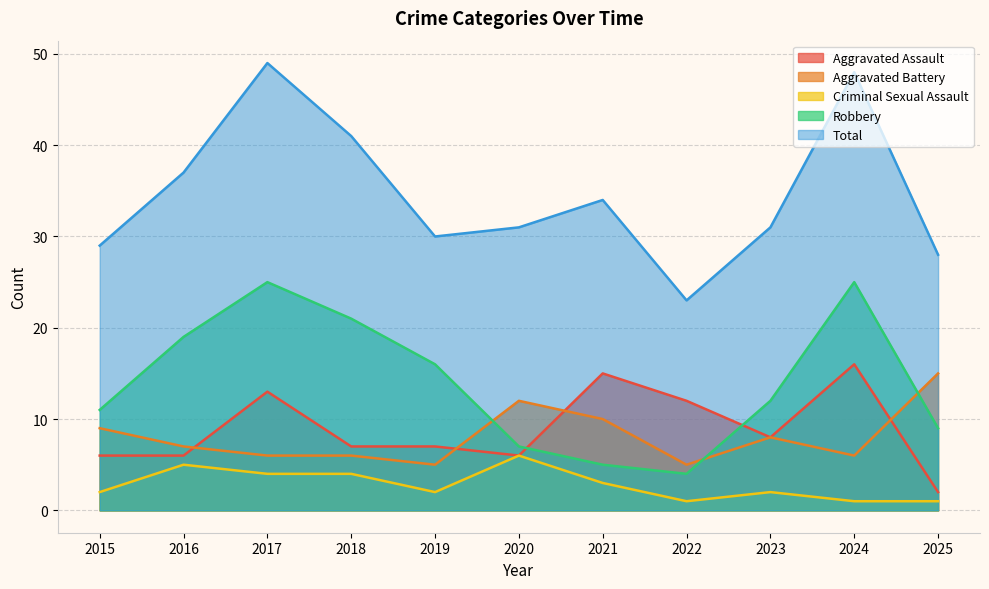

Where do Aggravated Battery and Aggravated Assault first cross each other?

2016 and 2017